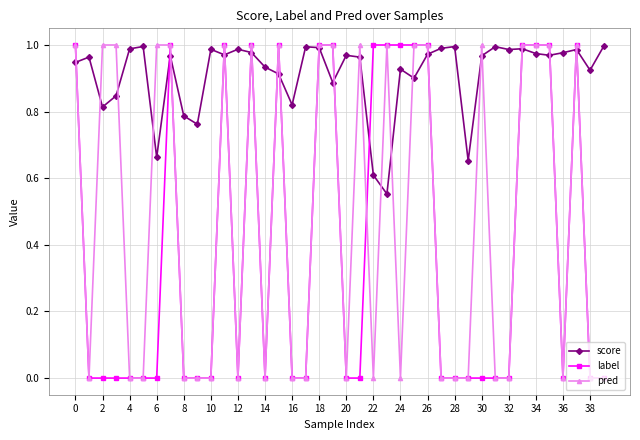

Which series has the largest total across all categories?

score